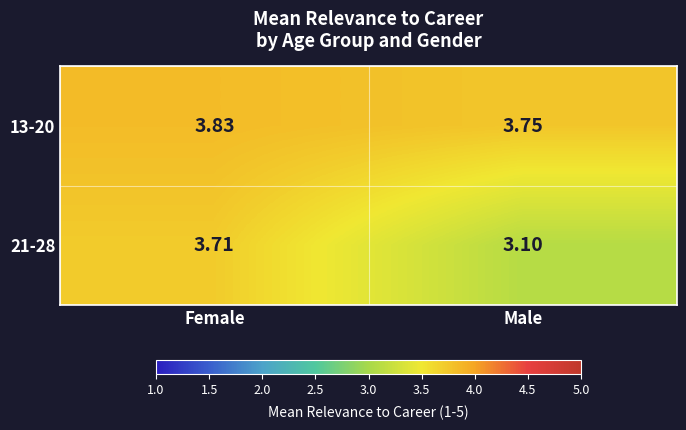

Is the value of 13-20 at Female greater than the value of 21-28 at Male?

Yes